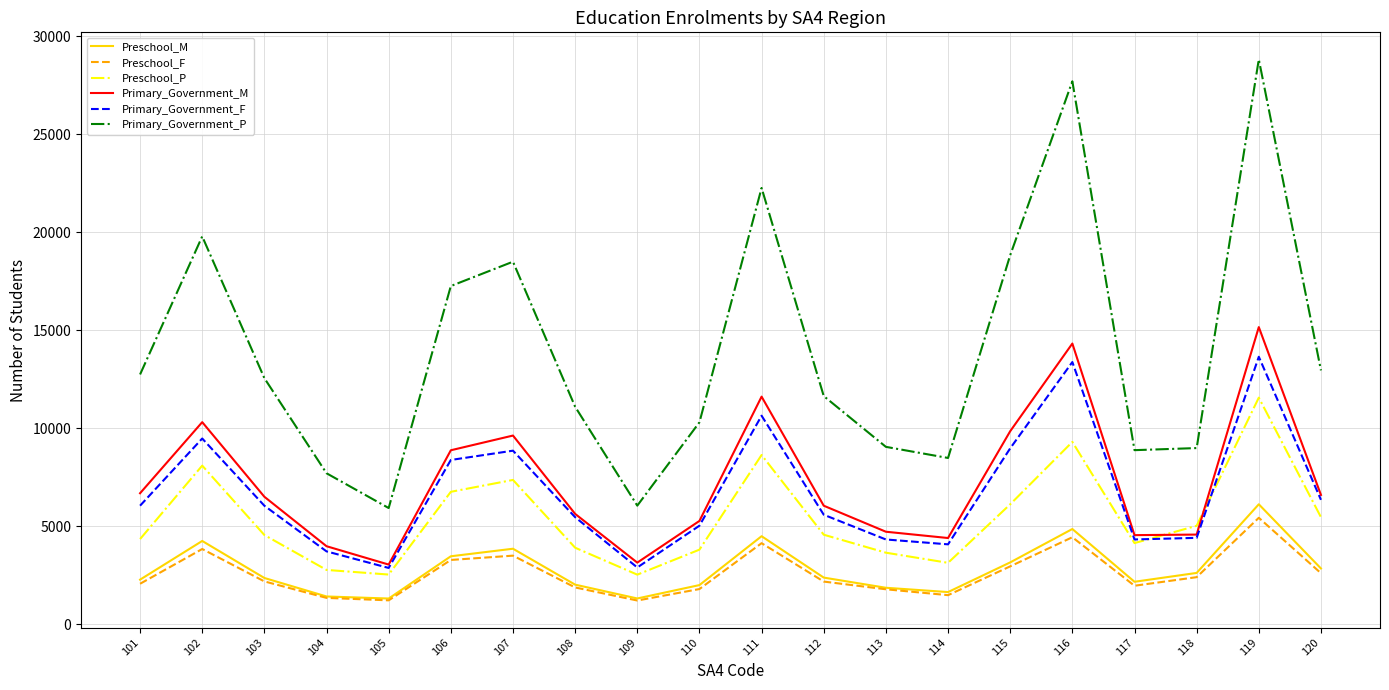

Does the chart display data point markers on the line(s)?

No